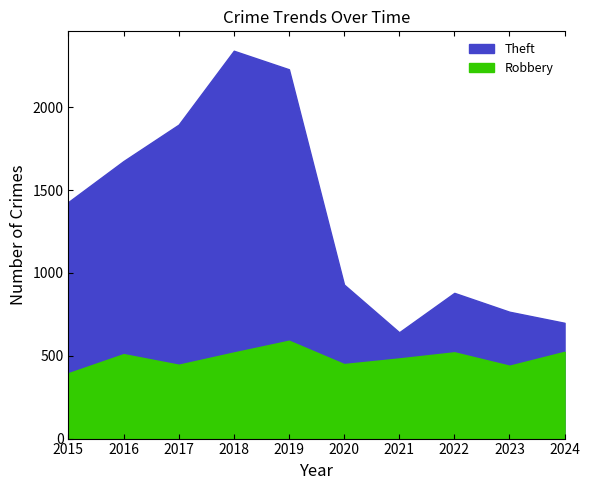

Reading left to right, what are all the values shown in this chart?

Robbery: 2015=395	2016=510	2017=446	2018=520	2019=591	2020=450	2021=484	2022=521	2023=440	2024=524
Theft: 2015=1429	2016=1676	2017=1896	2018=2342	2019=2230	2020=930	2021=642	2022=880	2023=766	2024=699